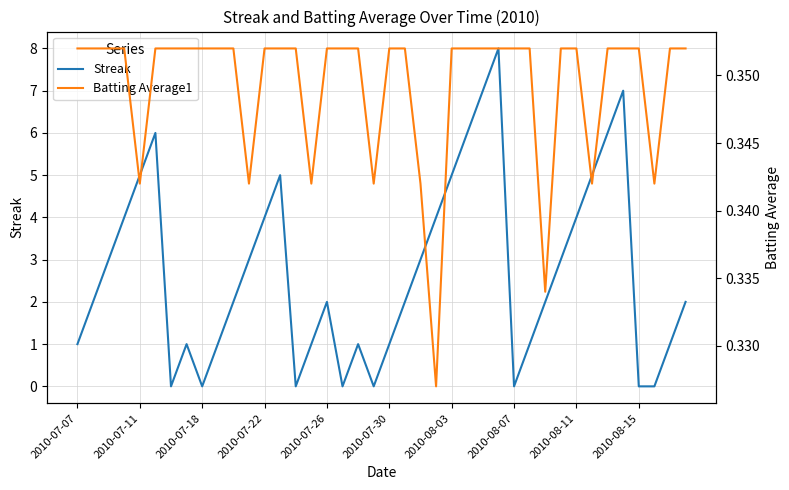

Count the number of data series in this chart.

2